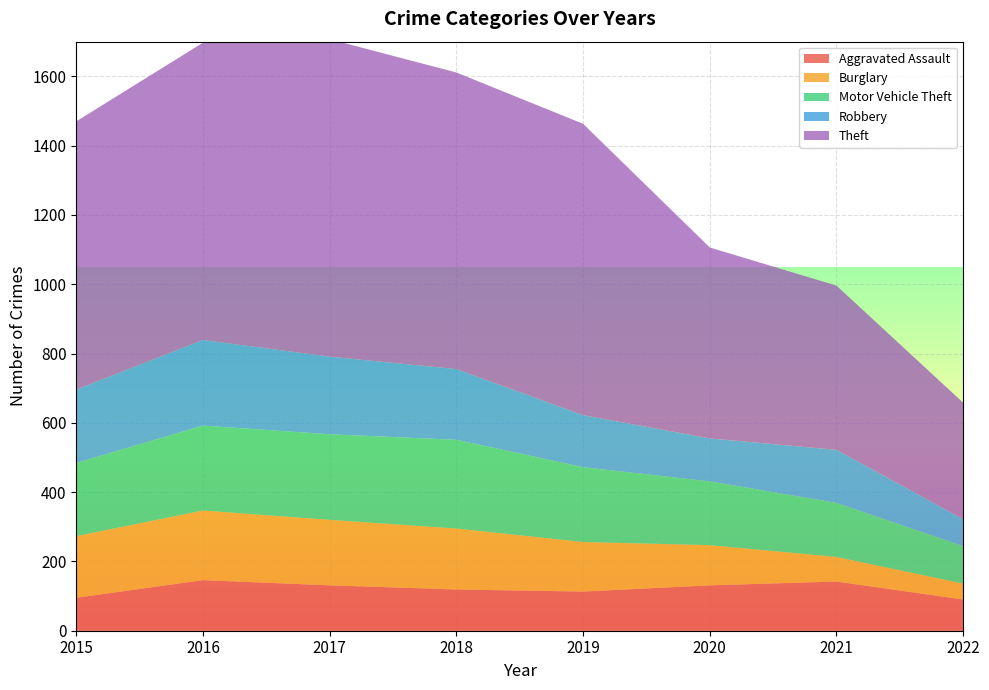

Reading left to right, extract all data points from this chart.

Aggravated Assault: 2015=95	2016=146	2017=131	2018=119	2019=113	2020=131	2021=142	2022=90
Burglary: 2015=178	2016=201	2017=189	2018=176	2019=143	2020=116	2021=71	2022=46
Motor Vehicle Theft: 2015=211	2016=245	2017=247	2018=256	2019=216	2020=184	2021=156	2022=108
Robbery: 2015=212	2016=247	2017=224	2018=204	2019=150	2020=124	2021=153	2022=78
Theft: 2015=774	2016=858	2017=916	2018=856	2019=841	2020=551	2021=474	2022=336